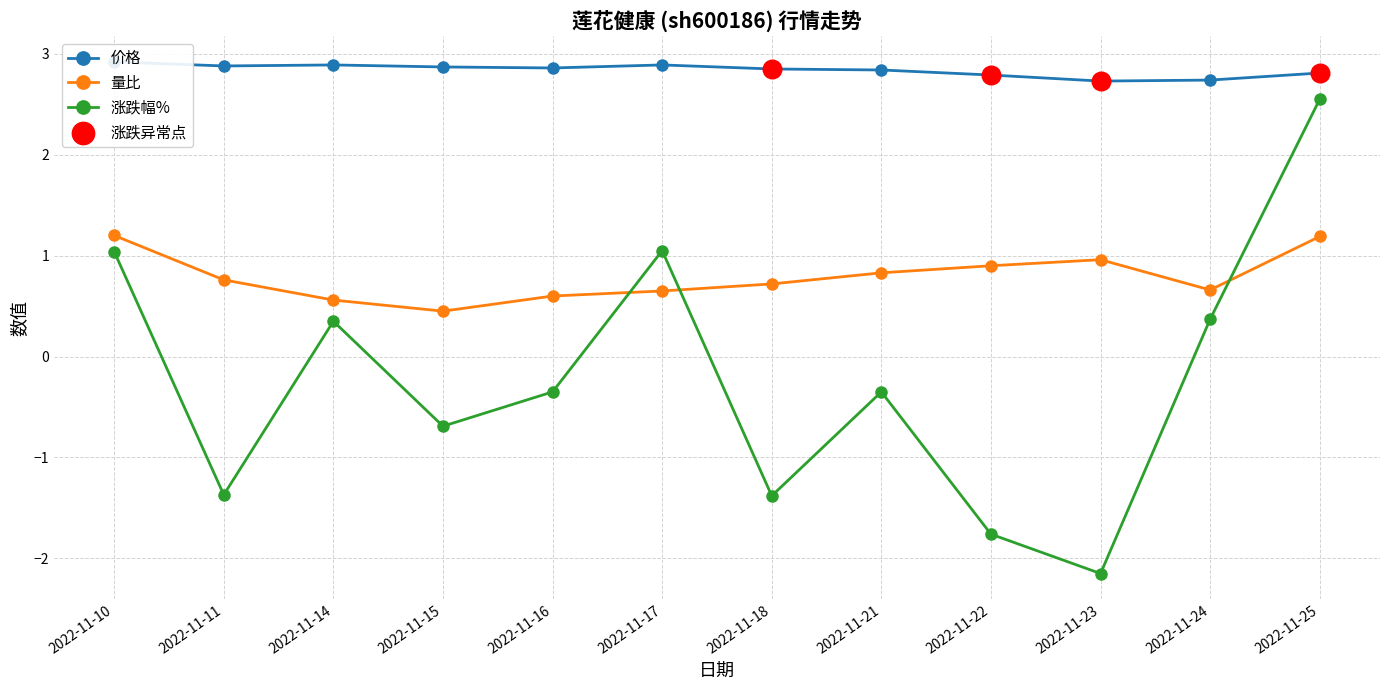

Which series has the widest spread of Y values?

涨跌幅%